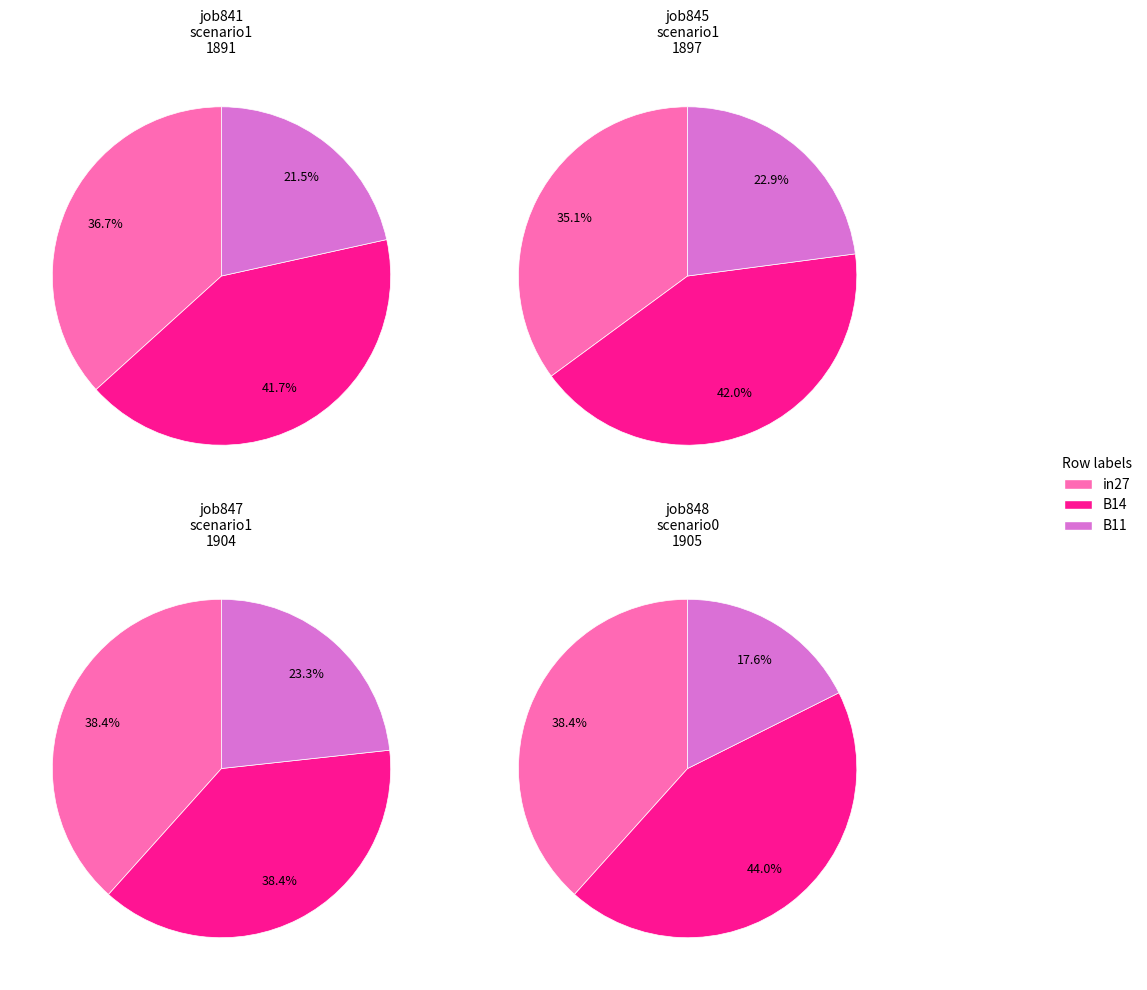

True or false: B14 accounts for 45% of the total.

False